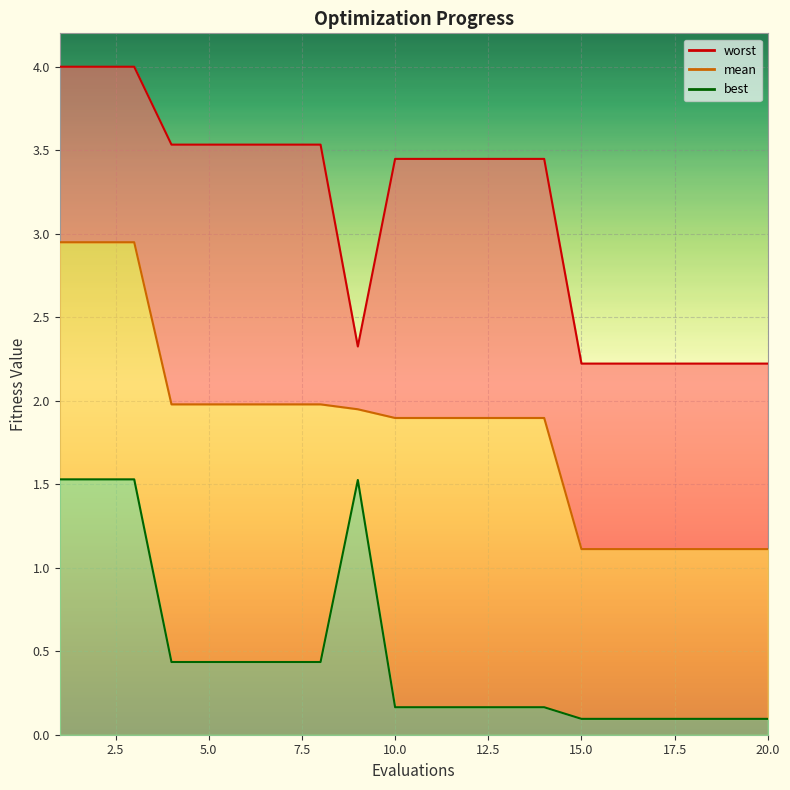

Between 5 and 1, which is larger?

1